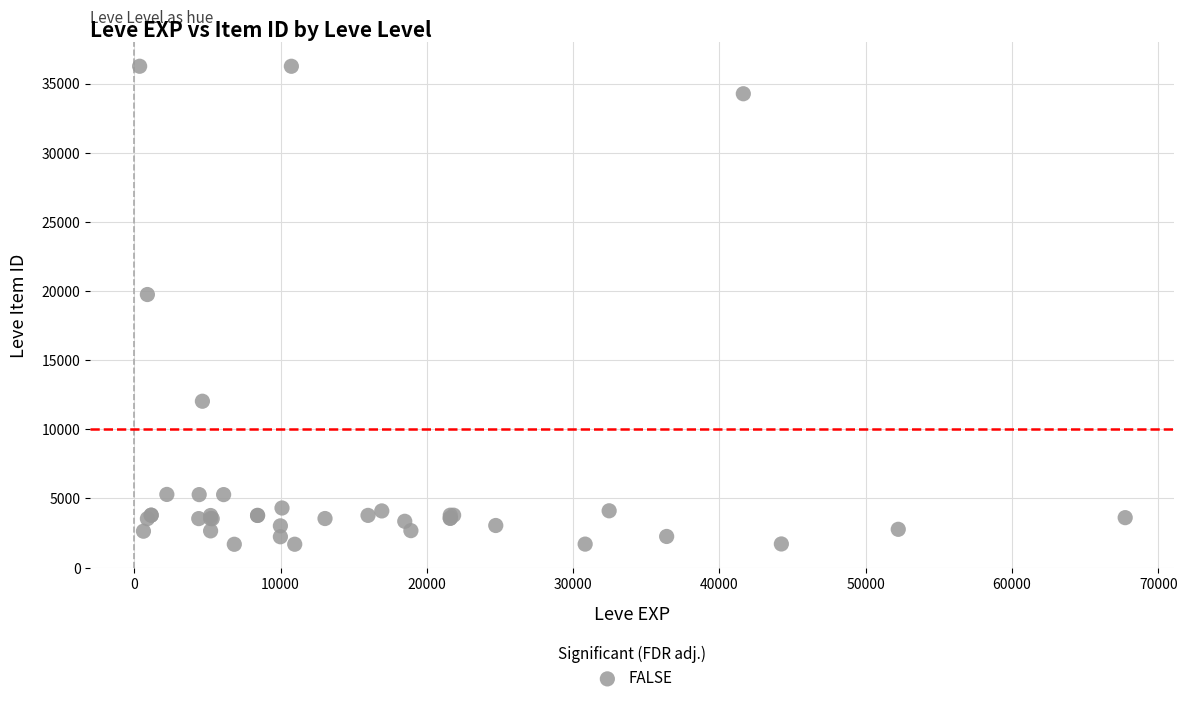

What Y value in the scatter plot is closest to 18967?

19744